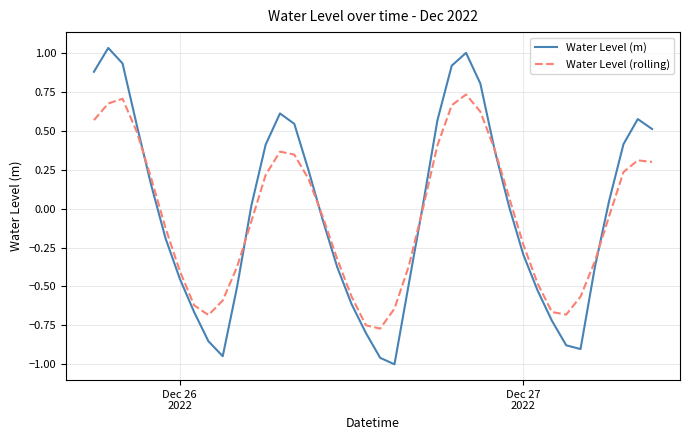

How many positive values does the Water Level (m) series have?

21